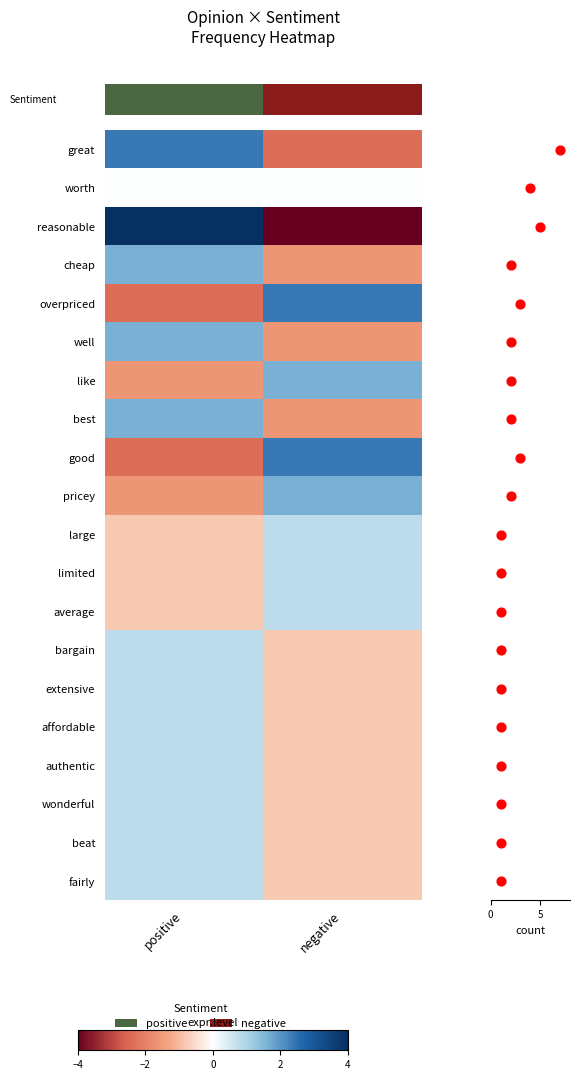

Which has a higher value, positive or negative?

positive